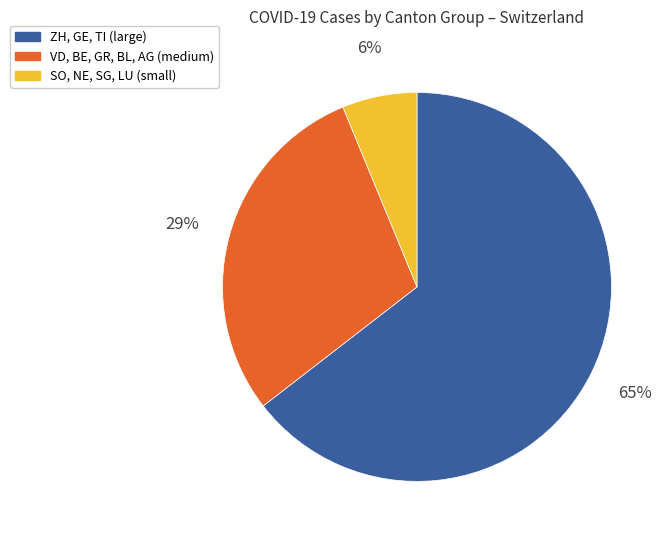

True or false: VD, BE, GR, BL, AG (medium) accounts for 36% of the total.

False